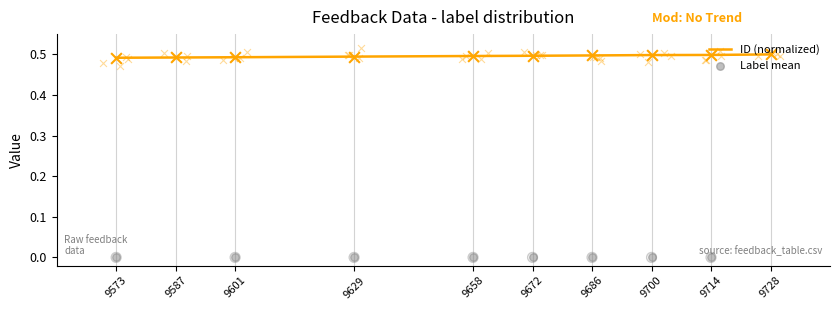

What are all the series names shown in the legend?

ID (normalized), Label mean